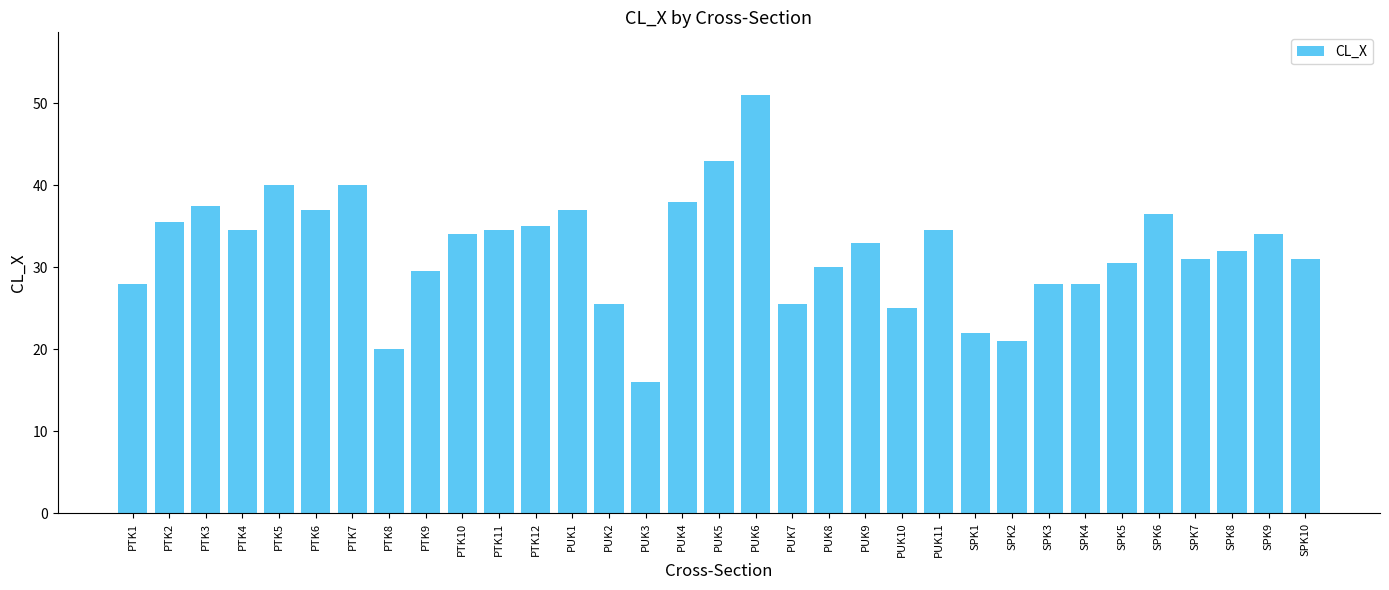

Read the value at PUK3.

16.0